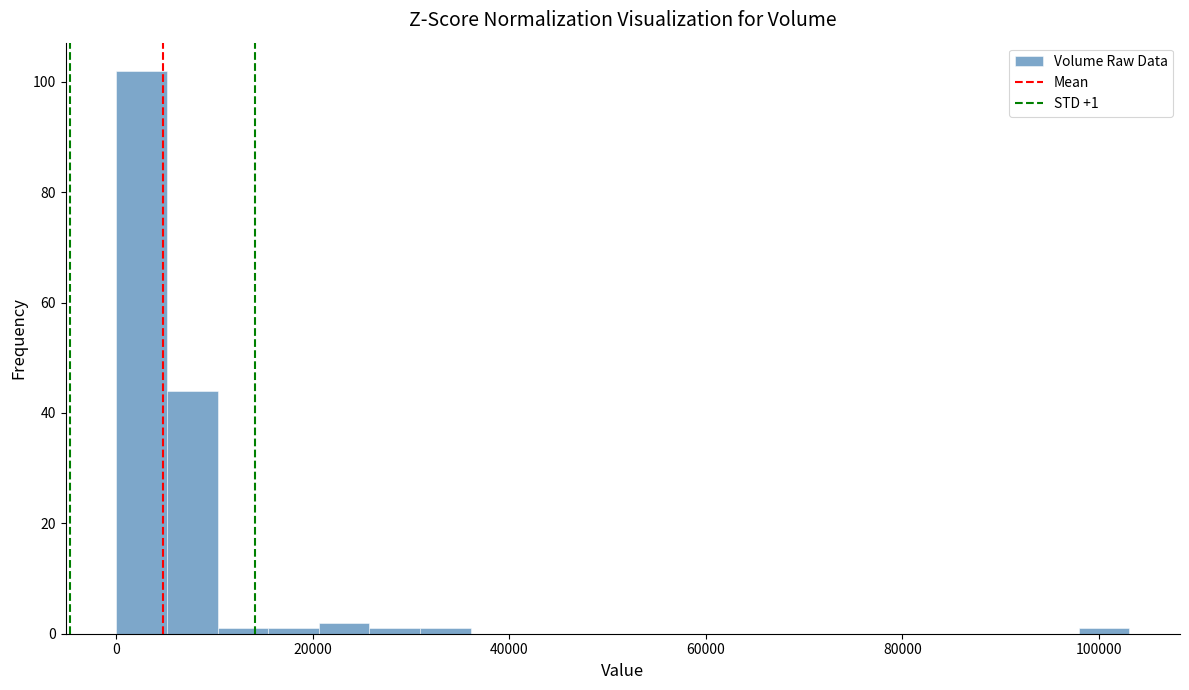

Around what value on the x-axis is the tallest bar? Give the approximate position of its centre, as read against the axis.

2000